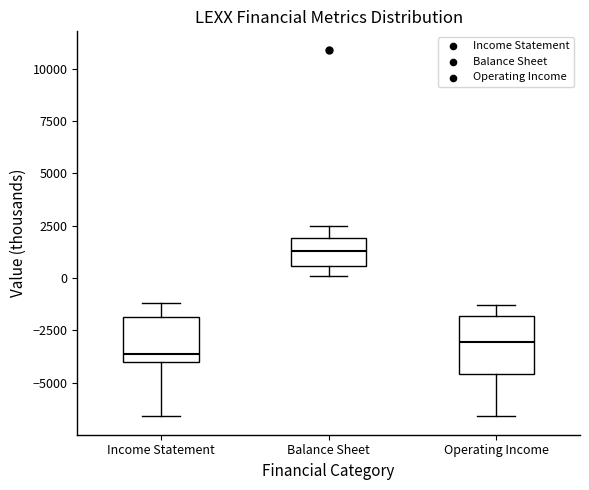

Reading left to right, read every box against the y-axis: the position of its median line, the range the box covers, and the ends of its whiskers. The values are not printed on the chart, so give them approximately, as read against the axis.

Income Statement: median -3500, box -4000 to -2000, whiskers -6500 to -1000
Balance Sheet: median 1500, box 500 to 2000, whiskers 0 to 2500
Operating Income: median -3000, box -4500 to -2000, whiskers -6500 to -1500